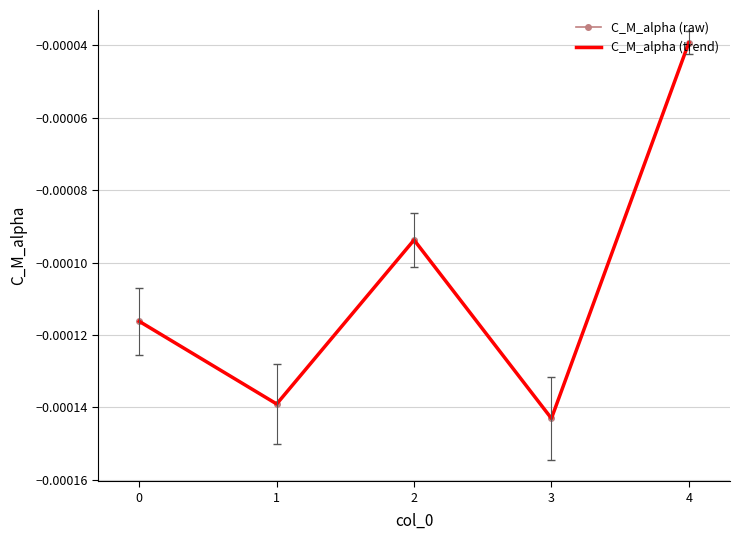

What are all the series names shown in the legend?

C_M_alpha (raw), C_M_alpha (trend)